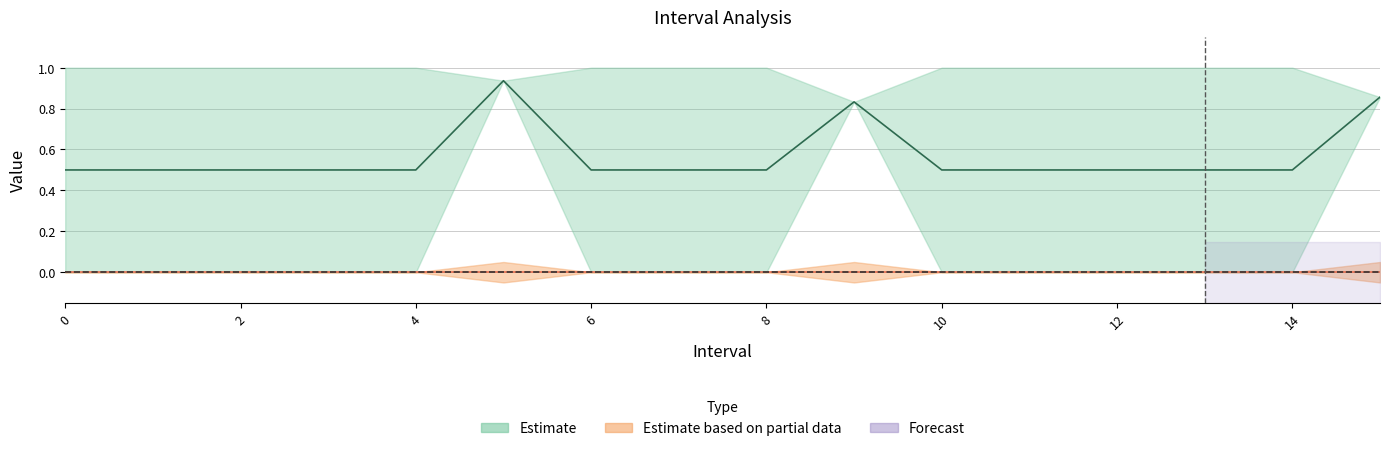

Reading left to right, what are all the values shown in this chart?

Zmax: 1.0	1.0	1.0	1.0	1.0	0.9	1.0	1.0	1.0	0.8	1.0	1.0	1.0	1.0	1.0	0.9
Zmin: 0.0	0.0	0.0	0.0	0.0	0.9	0.0	0.0	0.0	0.8	0.0	0.0	0.0	0.0	0.0	0.9
q_value: 0.0	0.0	0.0	0.0	0.0	-0.0	0.0	0.0	0.0	-0.0	0.0	0.0	0.0	0.0	0.0	-0.0
SelectedNum: 0.0	0.0	0.0	0.0	0.0	1.0	0.0	0.0	0.0	1.0	0.0	0.0	0.0	0.0	0.0	1.0